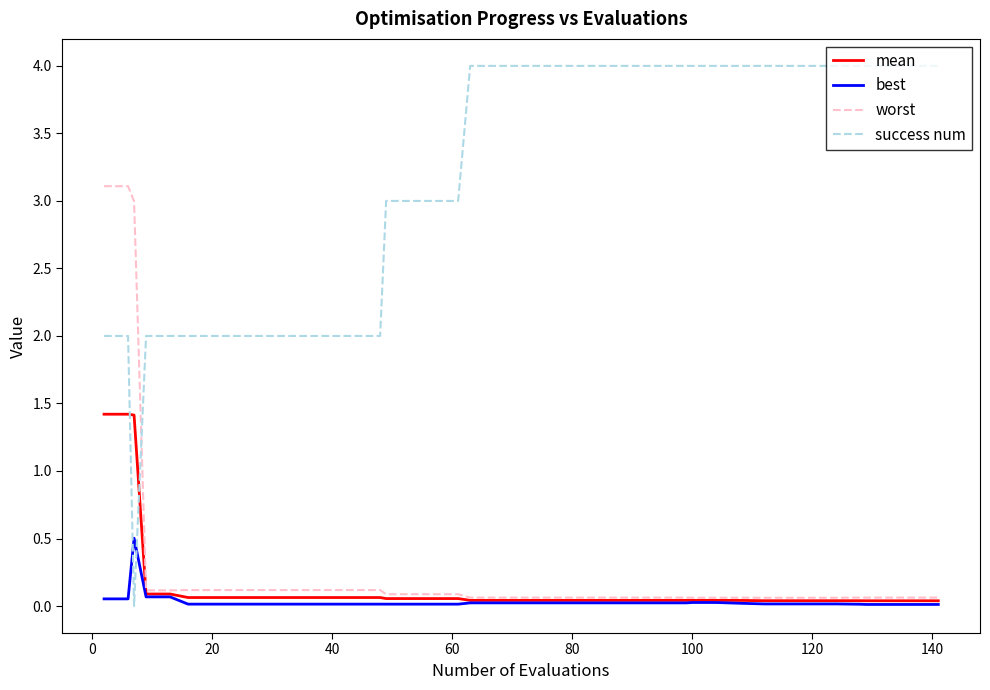

Which series has the widest spread of values?

success num